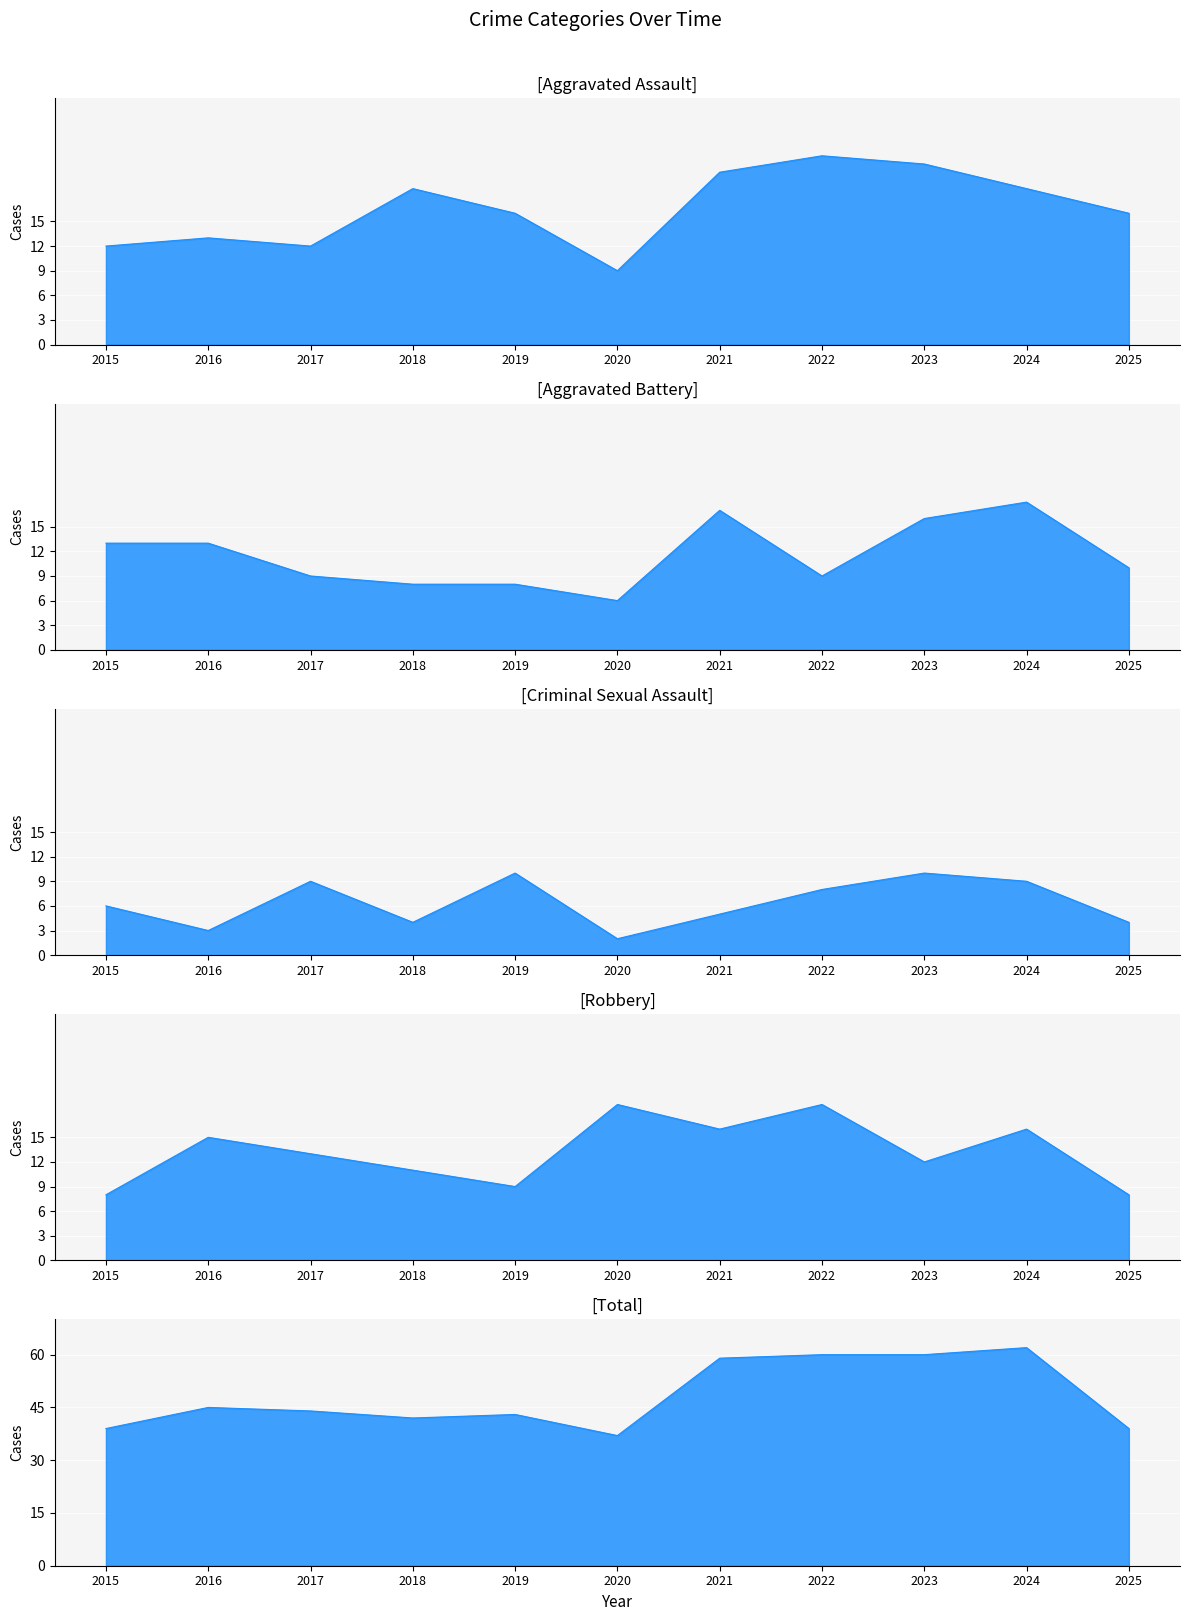

Reading left to right, transcribe all the data shown in this chart.

Aggravated Assault: 2015=12	2016=13	2017=12	2018=19	2019=16	2020=9	2021=21	2022=23	2023=22	2024=19	2025=16
Aggravated Battery: 2015=13	2016=13	2017=9	2018=8	2019=8	2020=6	2021=17	2022=9	2023=16	2024=18	2025=10
Criminal Sexual Assault: 2015=6	2016=3	2017=9	2018=4	2019=10	2020=2	2021=5	2022=8	2023=10	2024=9	2025=4
Robbery: 2015=8	2016=15	2017=13	2018=11	2019=9	2020=19	2021=16	2022=19	2023=12	2024=16	2025=8
Total: 2015=39	2016=45	2017=44	2018=42	2019=43	2020=37	2021=59	2022=60	2023=60	2024=62	2025=39